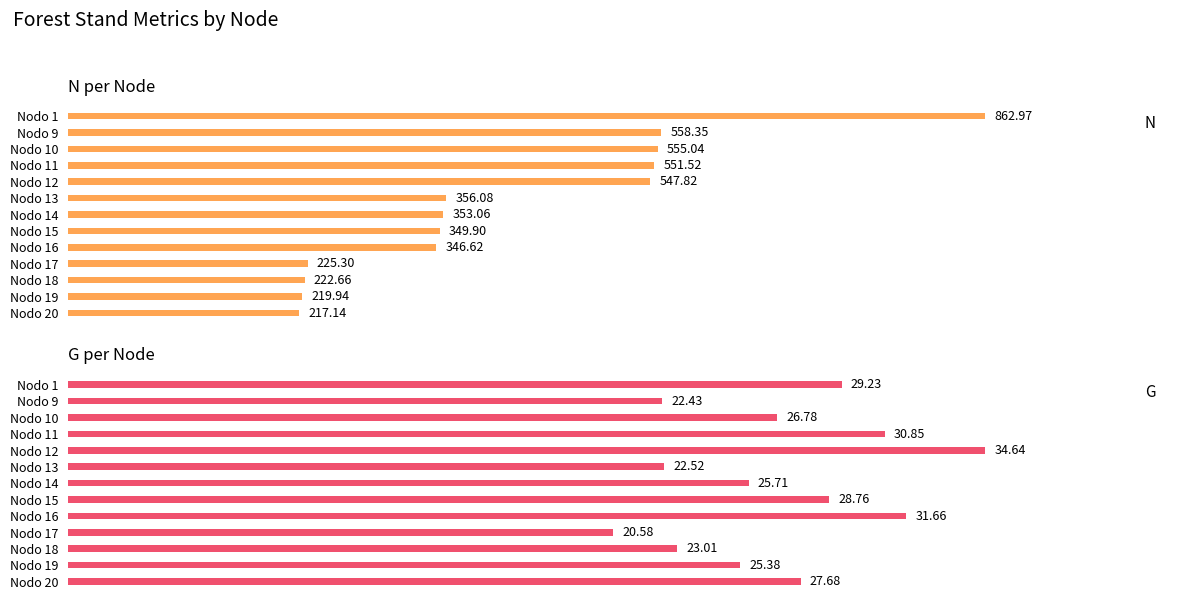

What is the highest value of the N series?

863.0